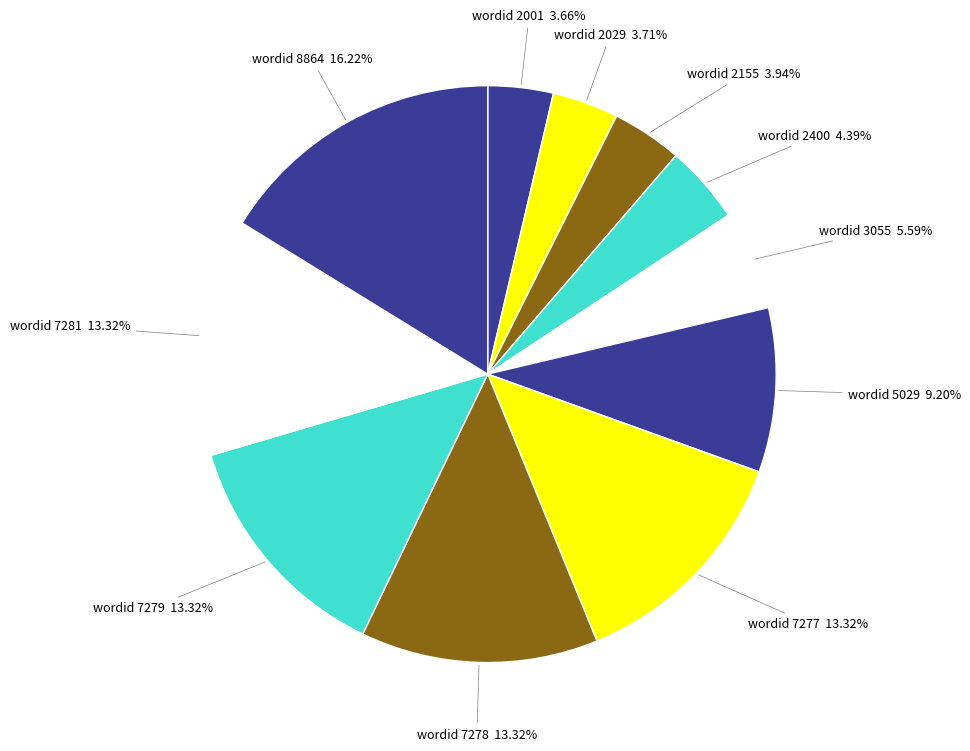

How many segments does this pie chart have?

11